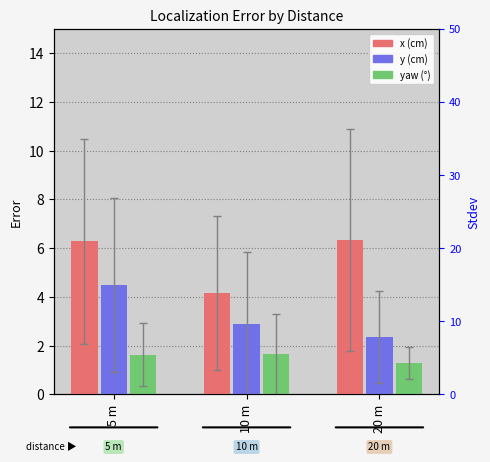

What is the lowest value of the x (cm) series?

4.2